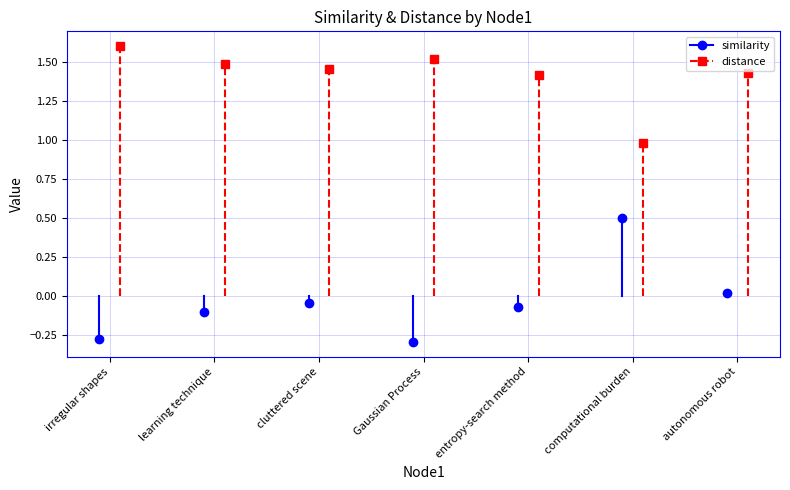

List the series in order of their overall mean, highest first.

distance, similarity